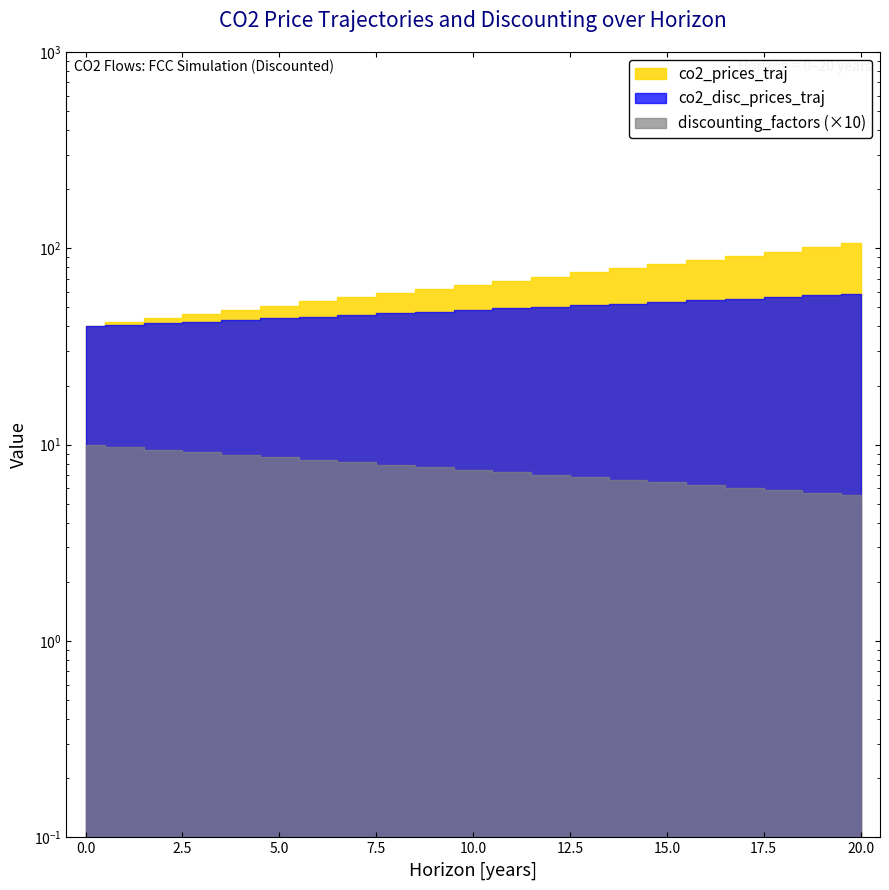

What is the smallest value displayed?

5.5